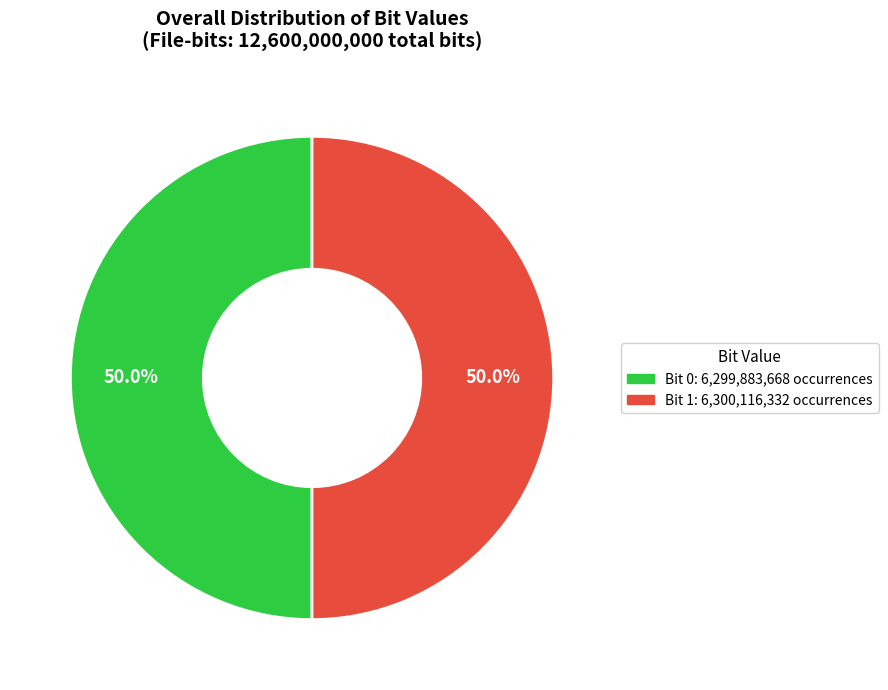

How much of the chart is everything except Bit 1: 6,300,116,332 occurrences?

50.0%